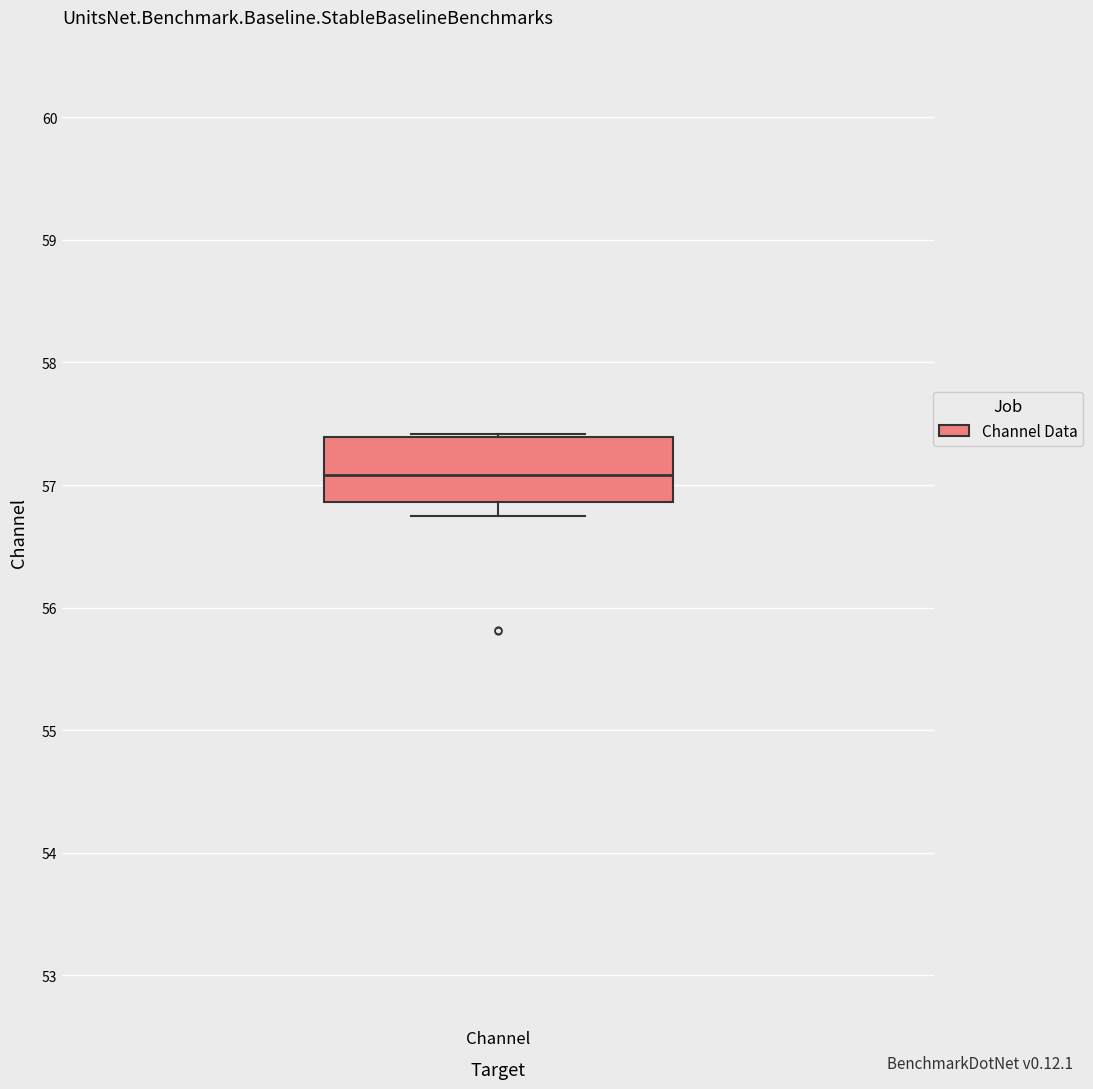

Read this box plot against the y-axis: the position of the median line, the range covered by the box, and the ends of both whiskers. The values are not printed on the chart, so give them approximately, as read against the axis.

median 57.1, box 56.9 to 57.4, whiskers 56.7 to 57.4